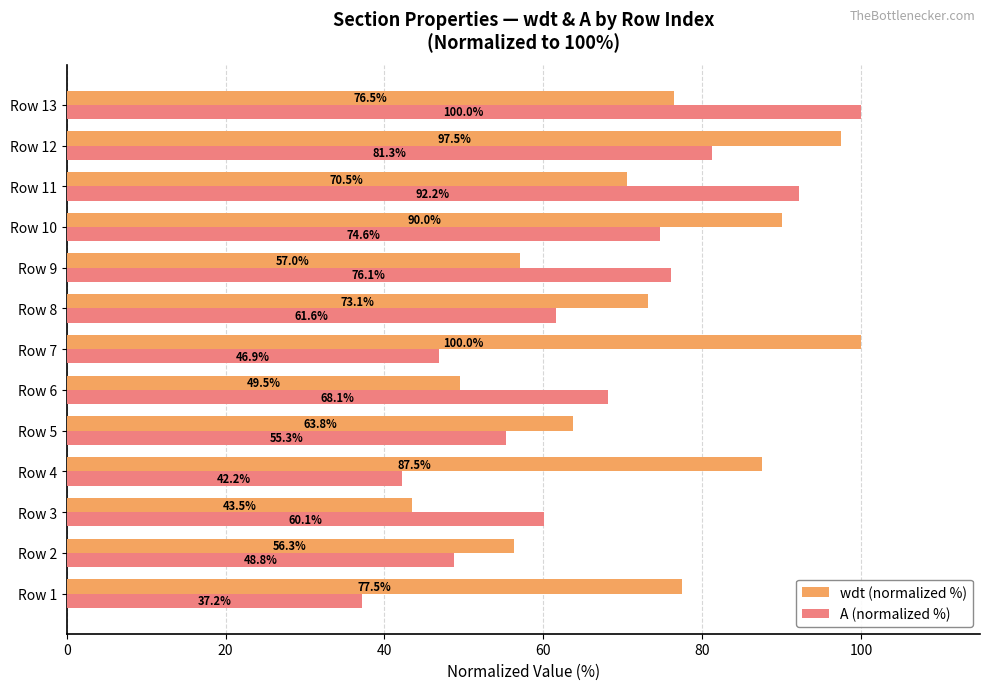

The A (normalized %) series shows 51.7 at Row 10. True or false?

False